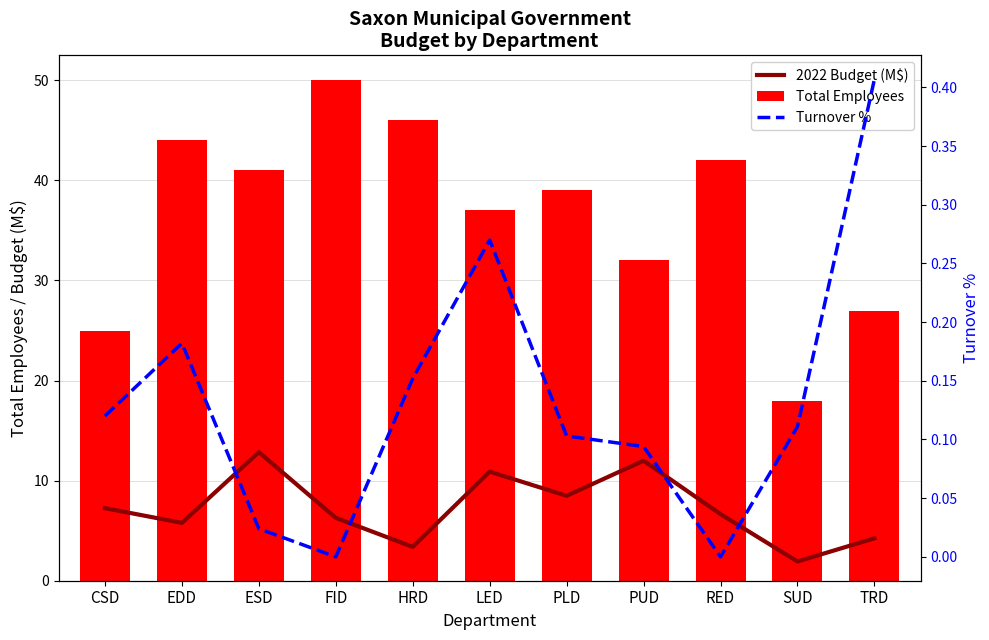

Is the value of 2022 Budget (M$) at HRD greater than the value of Turnover % at PUD?

Yes